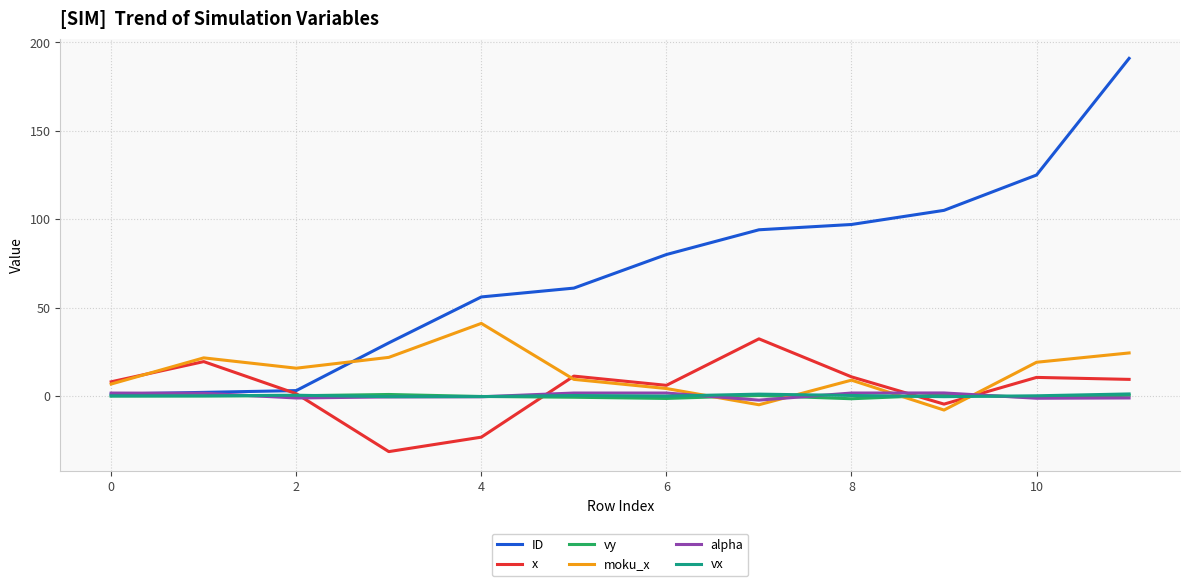

Which series has the widest spread of values?

ID